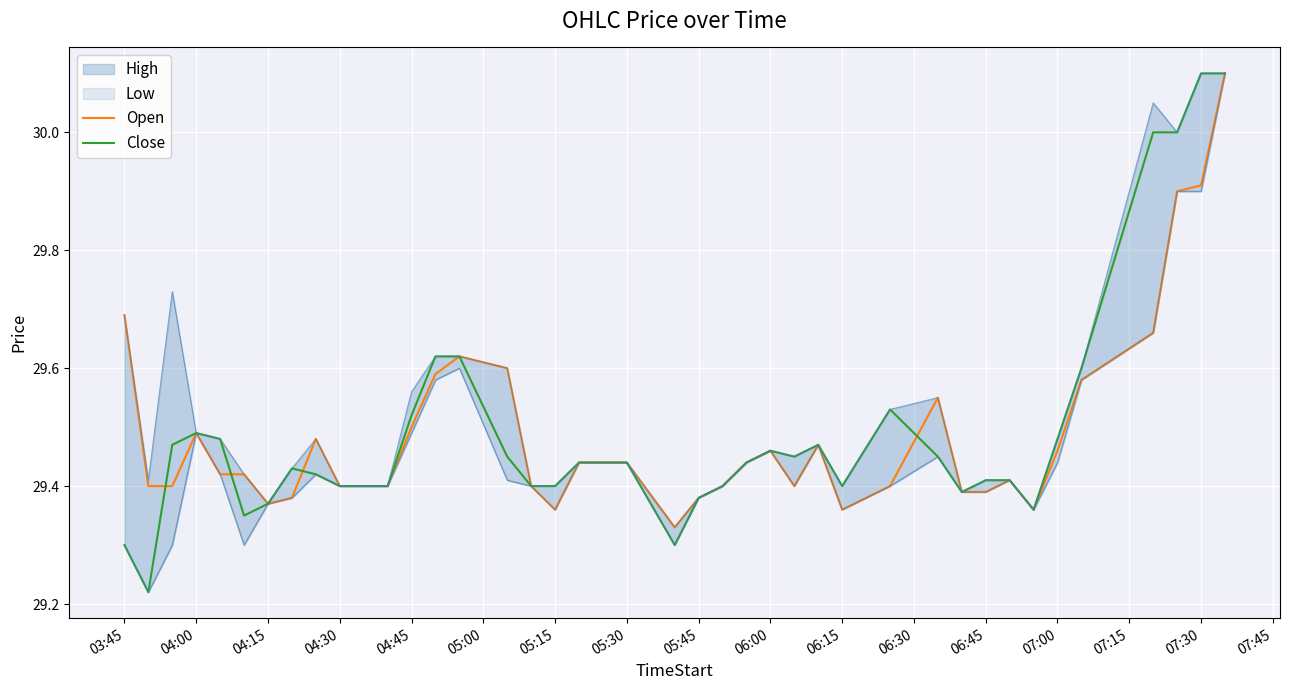

What is the smallest value displayed?

29.2